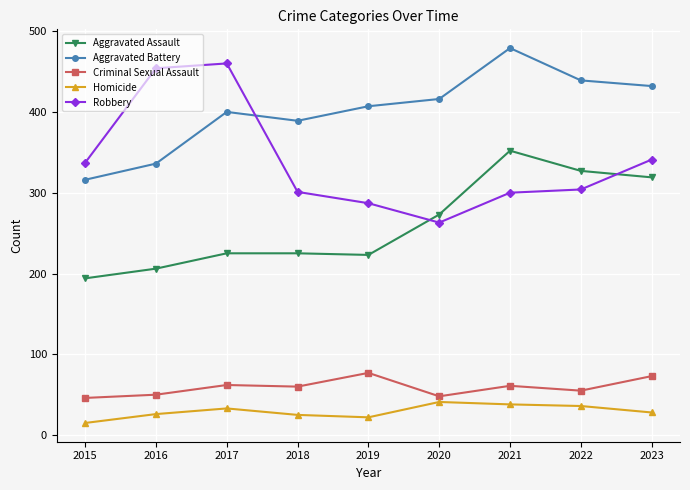

At which label does Criminal Sexual Assault first exceed 60?

2017